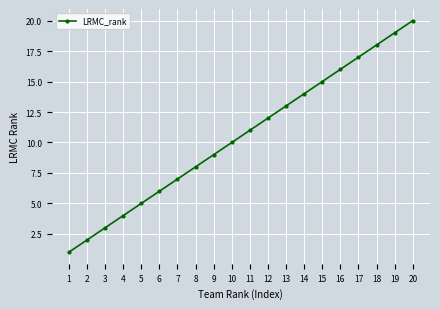

List the labels in order of value, largest first.

20, 19, 18, 17, 16, 15, 14, 13, 12, 11, 10, 9, 8, 7, 6, 5, 4, 3, 2, 1